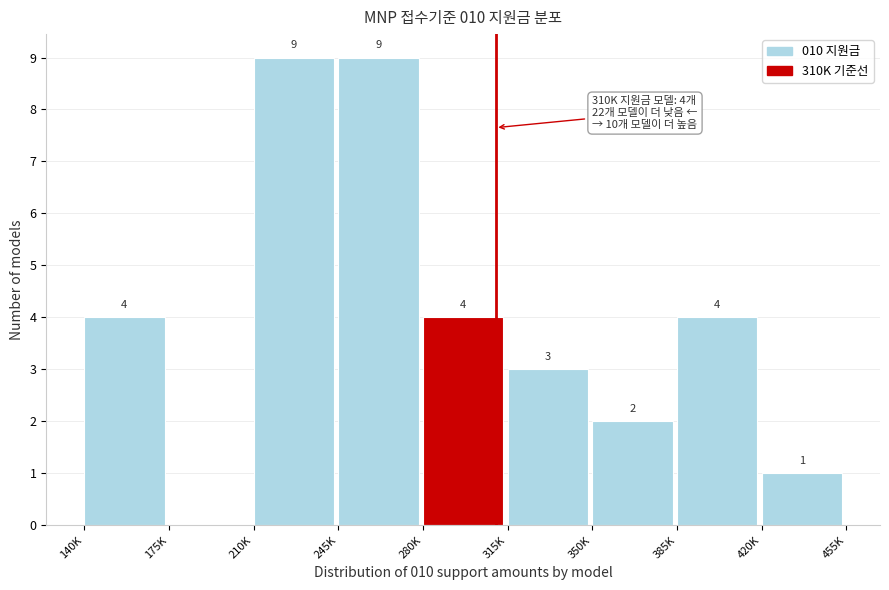

Reading left to right, transcribe all the data shown in this chart.

140K=4	175K=0	210K=9	245K=9	280K=4	315K=3	350K=2	385K=4	420K=1